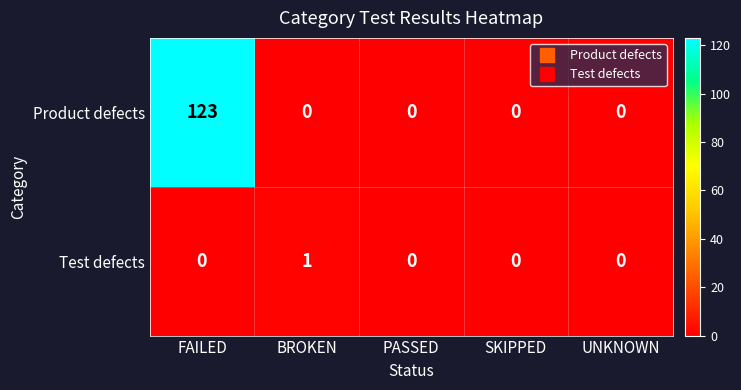

Reading left to right, transcribe all the data shown in this chart.

Product defects: FAILED=123	BROKEN=0	PASSED=0	SKIPPED=0	UNKNOWN=0
Test defects: FAILED=0	BROKEN=1	PASSED=0	SKIPPED=0	UNKNOWN=0